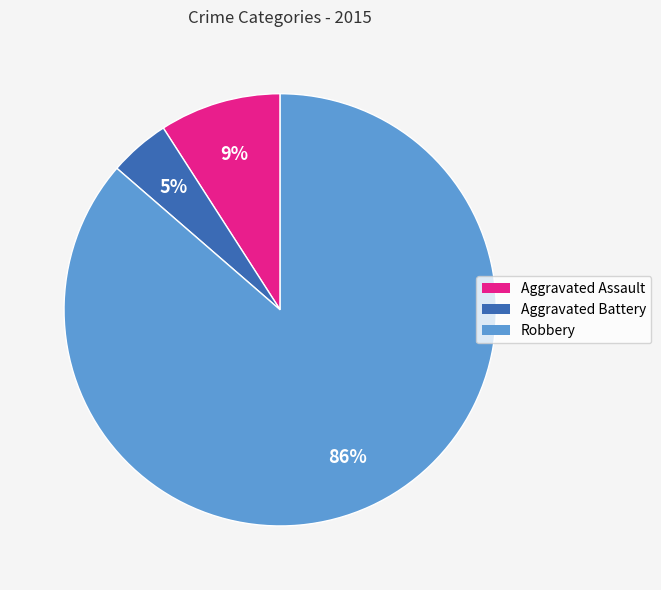

Do Aggravated Assault and Robbery together represent more than half of the pie?

Yes